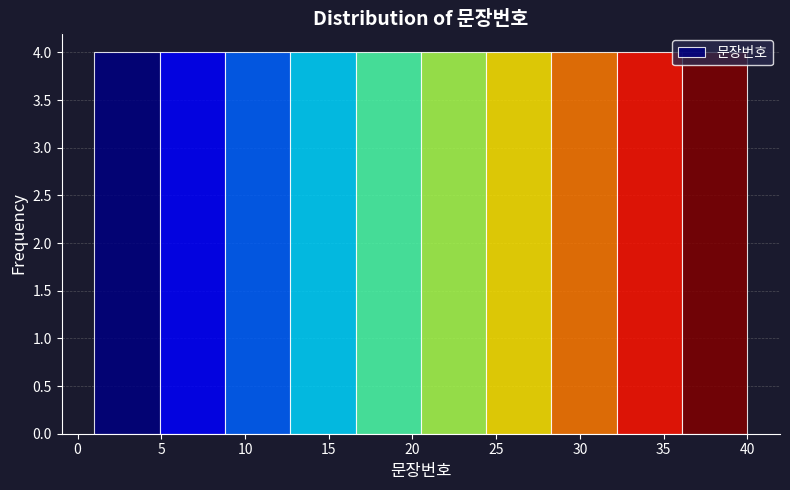

Reading left to right, transcribe this chart: for each bar, give the range it covers on the x-axis and its height. Neither the bar edges nor the heights are printed on the chart, so give them approximately, as read against the axes.

1.0 to 4.9: 4
4.9 to 8.8: 4
8.8 to 12.7: 4
12.7 to 16.6: 4
16.6 to 20.5: 4
20.5 to 24.4: 4
24.4 to 28.3: 4
28.3 to 32.2: 4
32.2 to 36.1: 4
36.1 to 40.0: 4